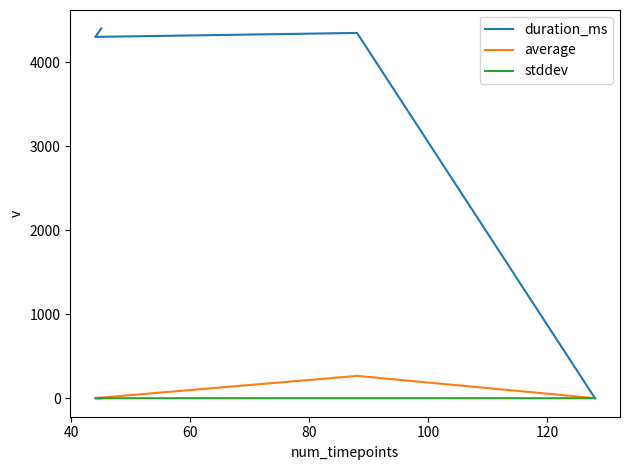

How many interior local valleys does the average series have?

1